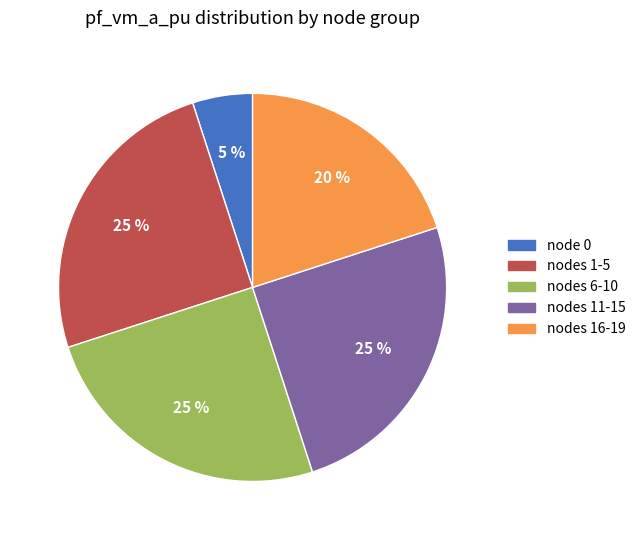

Count the number of slices in the pie.

5